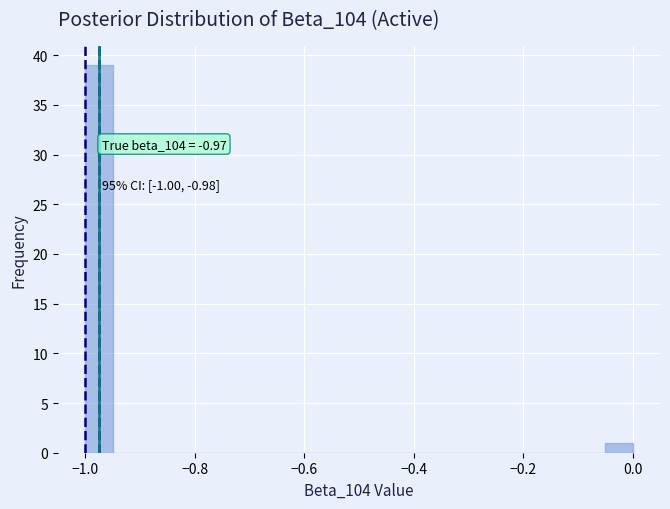

Read against the x-axis, roughly where is the centre of the tallest bar?

-0.98